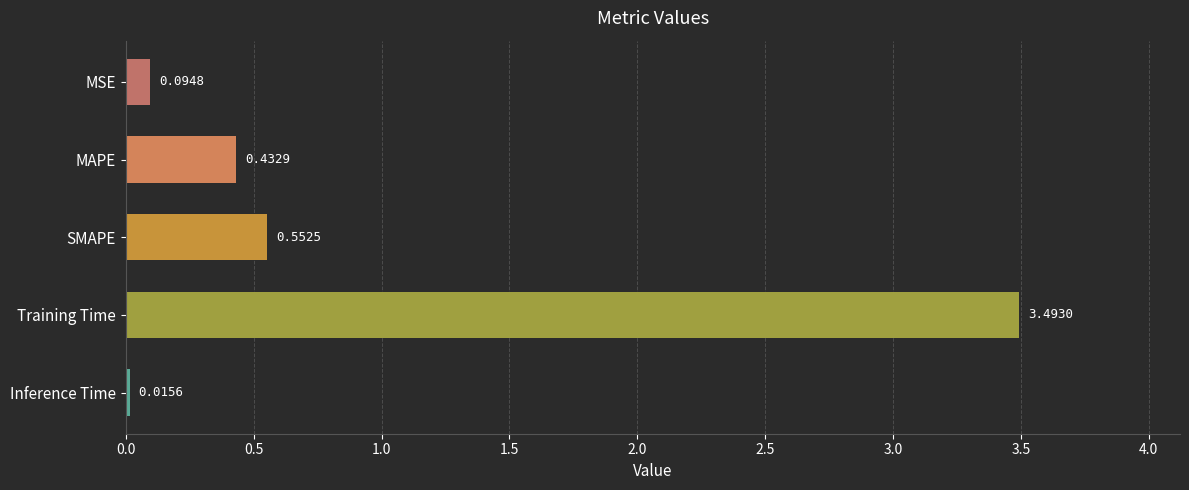

Are the bars horizontal?

Yes